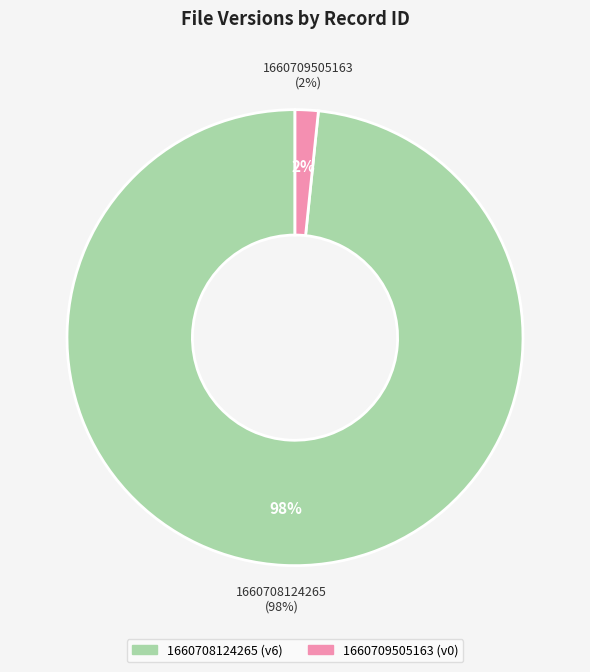

Is 1660709505163 the majority of the pie?

No